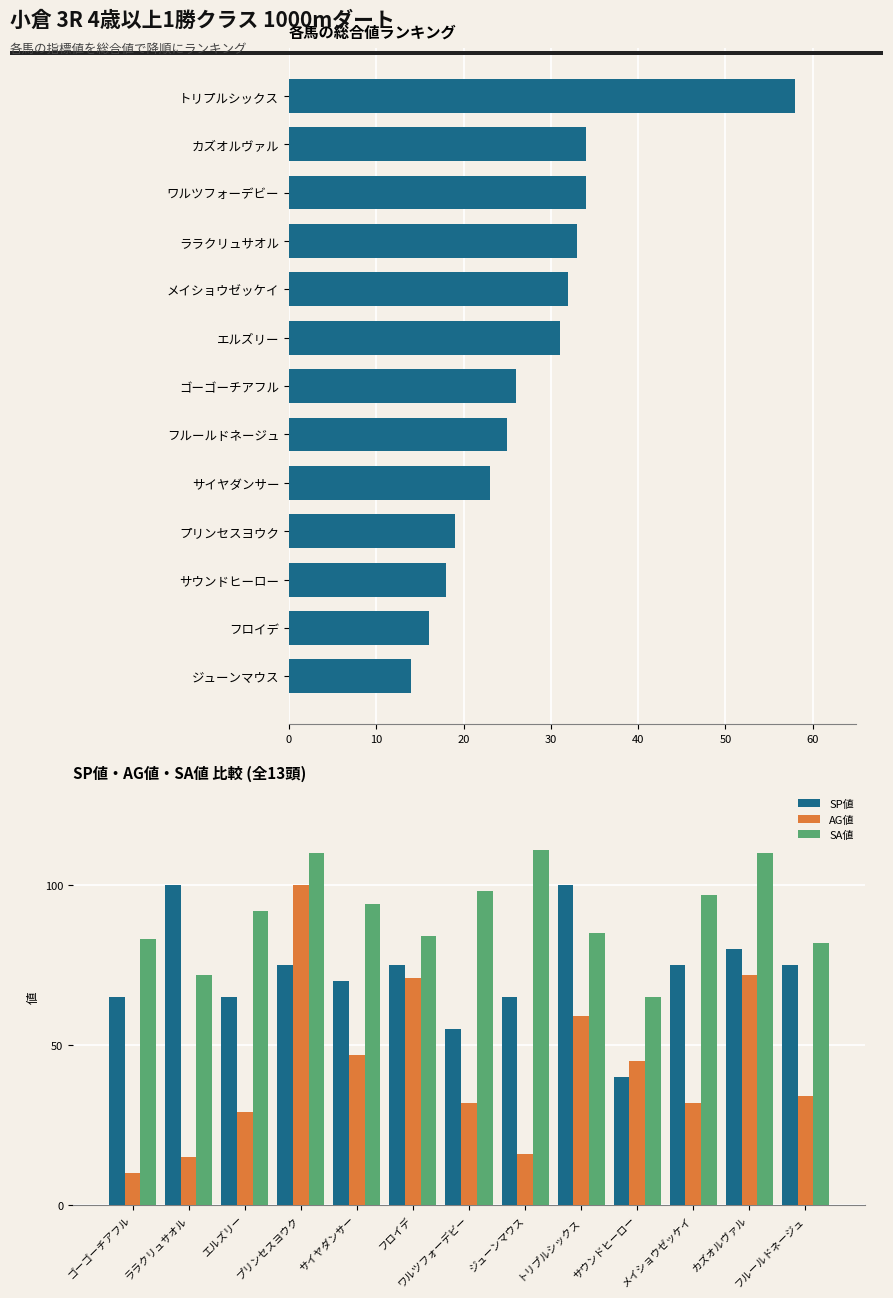

The value of SA値 at サイヤダンサー is 94. True or false?

True